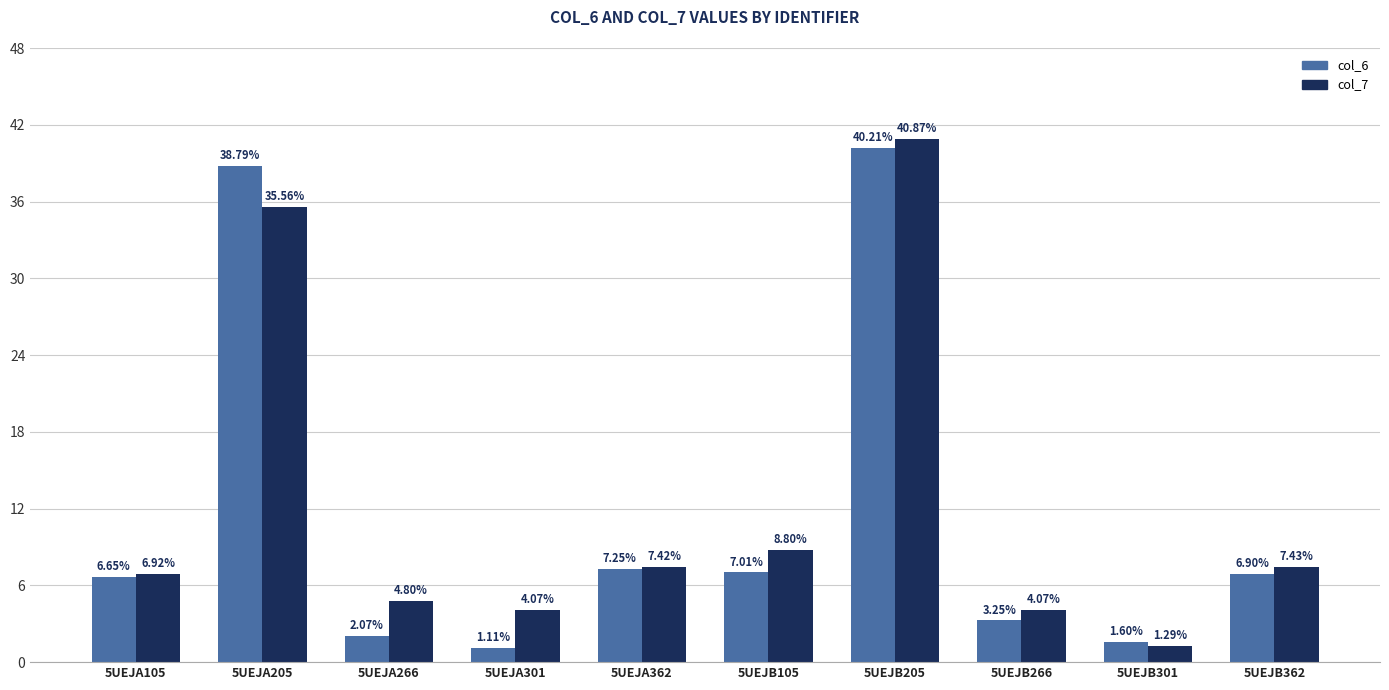

What is the difference between the maximum and second lowest values in the col_7 series?

36.8